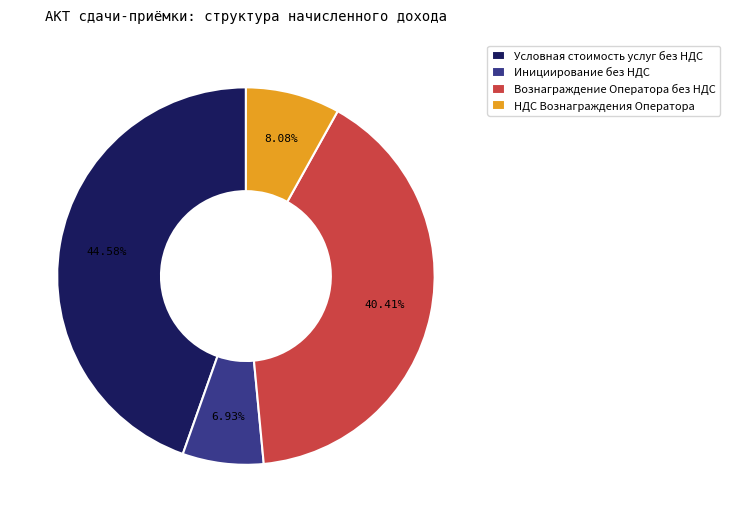

Which slice is the smallest?

Инициирование без НДС